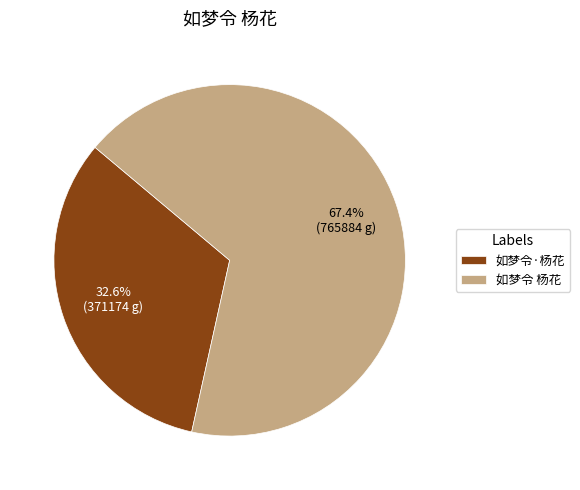

Is it true that 如梦令 杨花 is 67% of the pie?

True